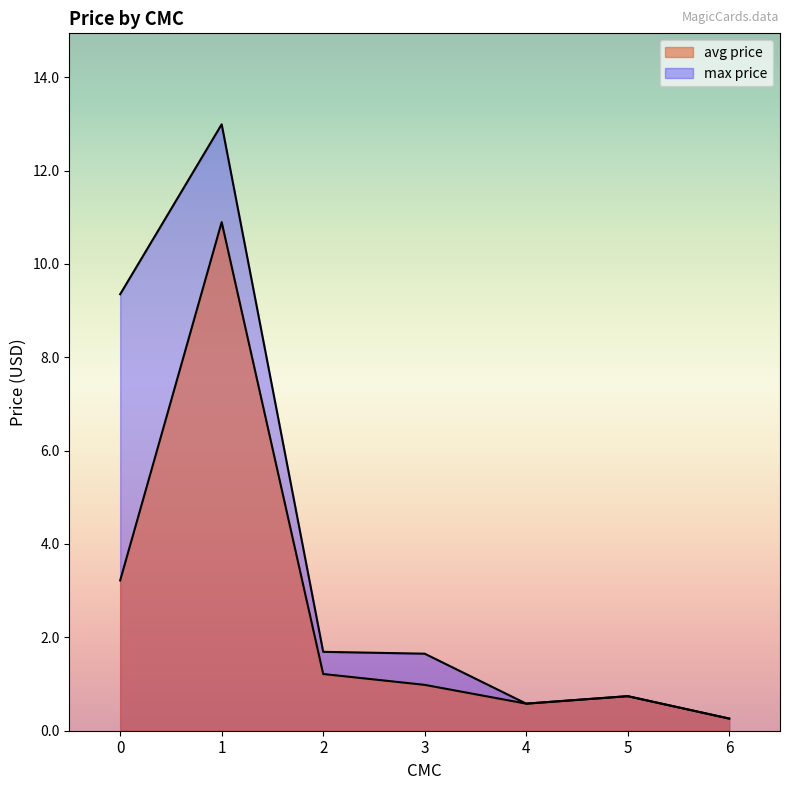

The value of cmc_raw at 6 is -2.2. True or false?

False